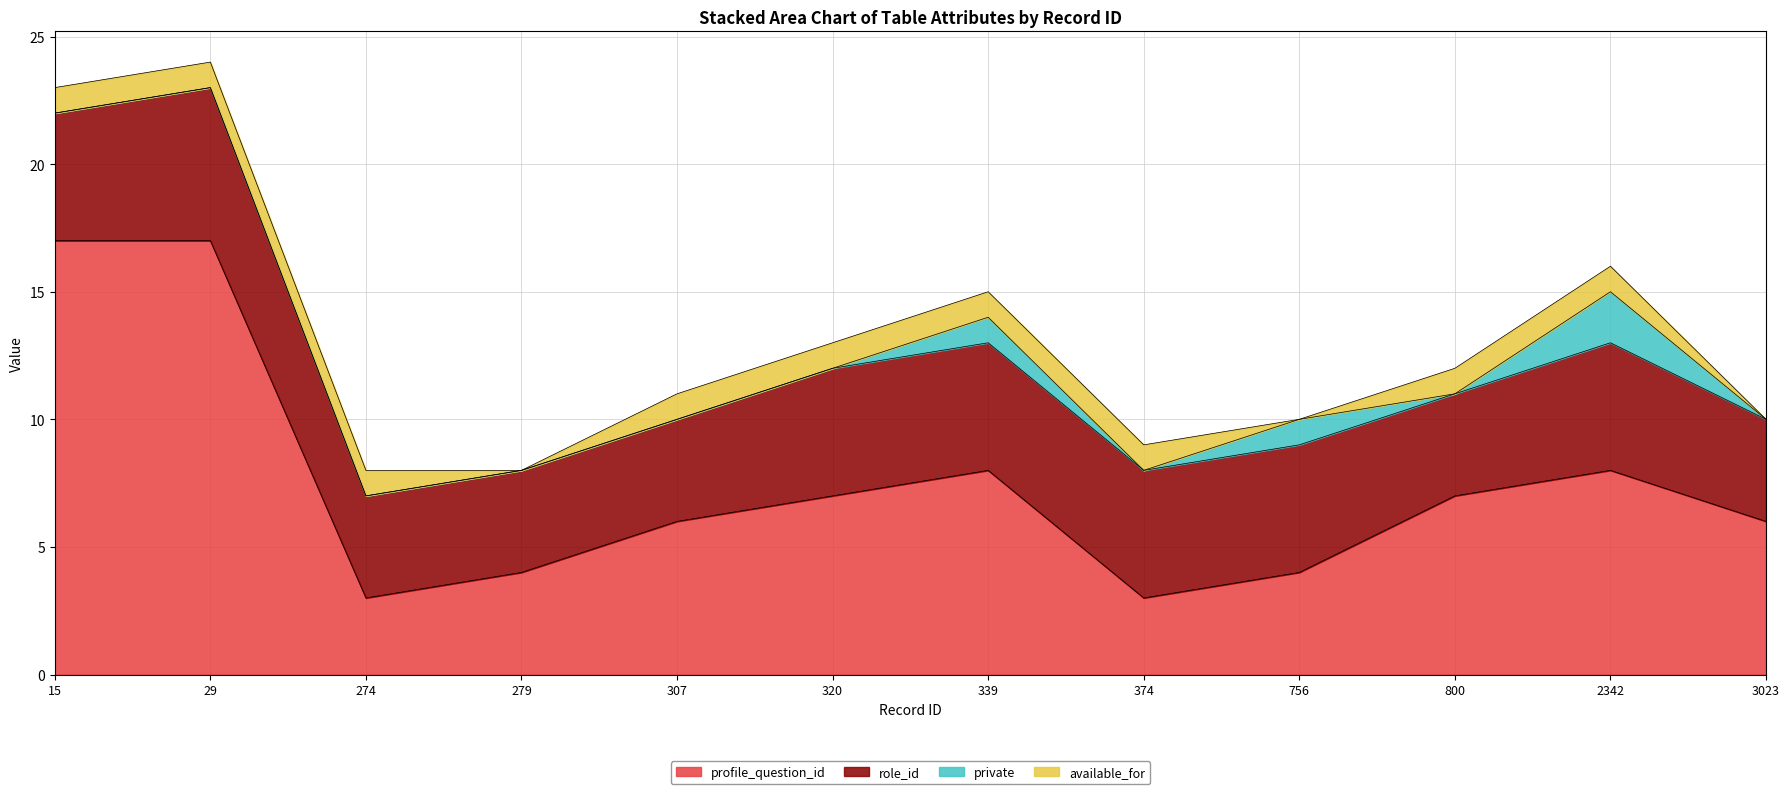

Where is the first local minimum for profile_question_id?

274